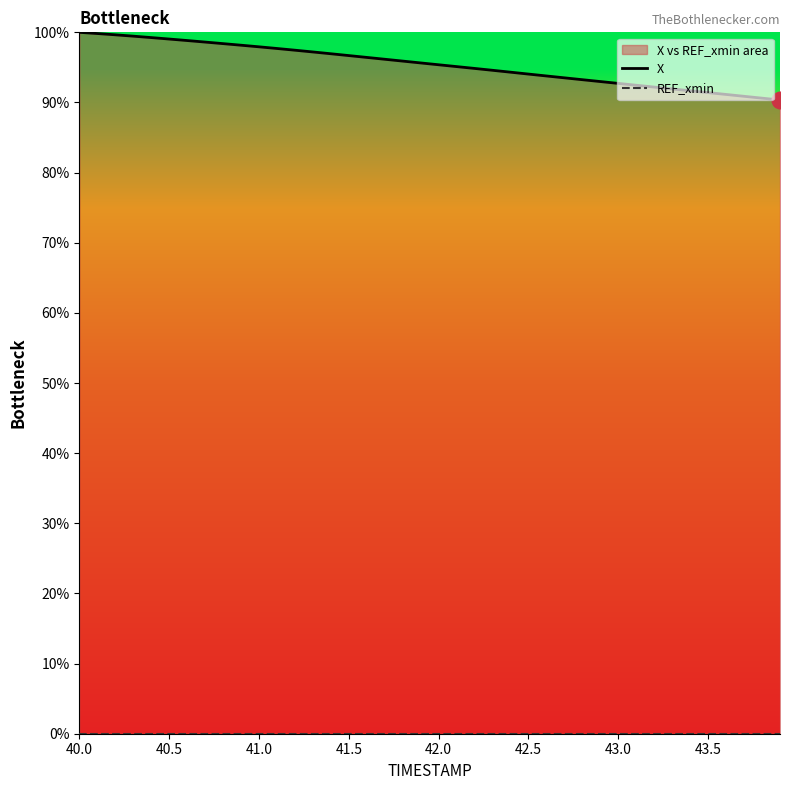

At which label does REF_xmin reach its peak?

40.0